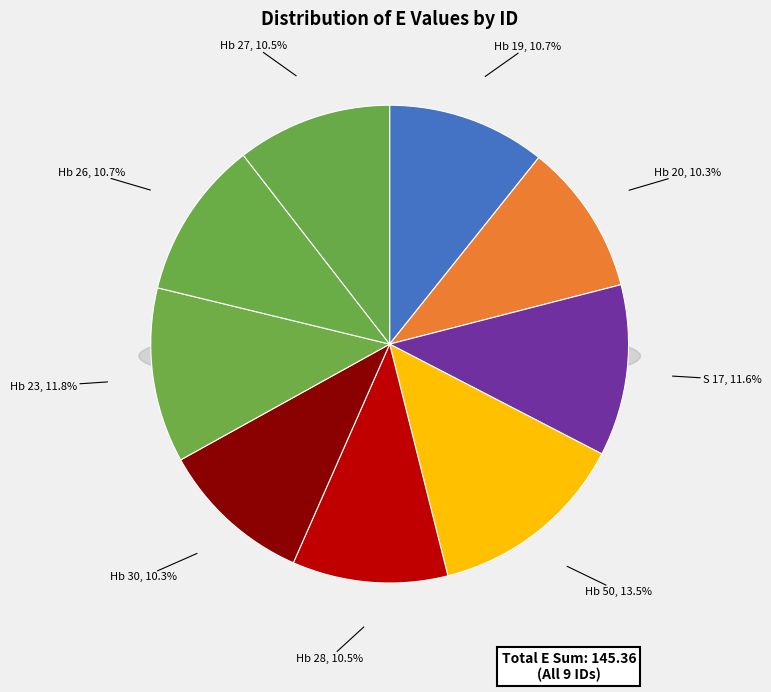

What is the change in value from Hb 19 to Hb 28?

-0.3